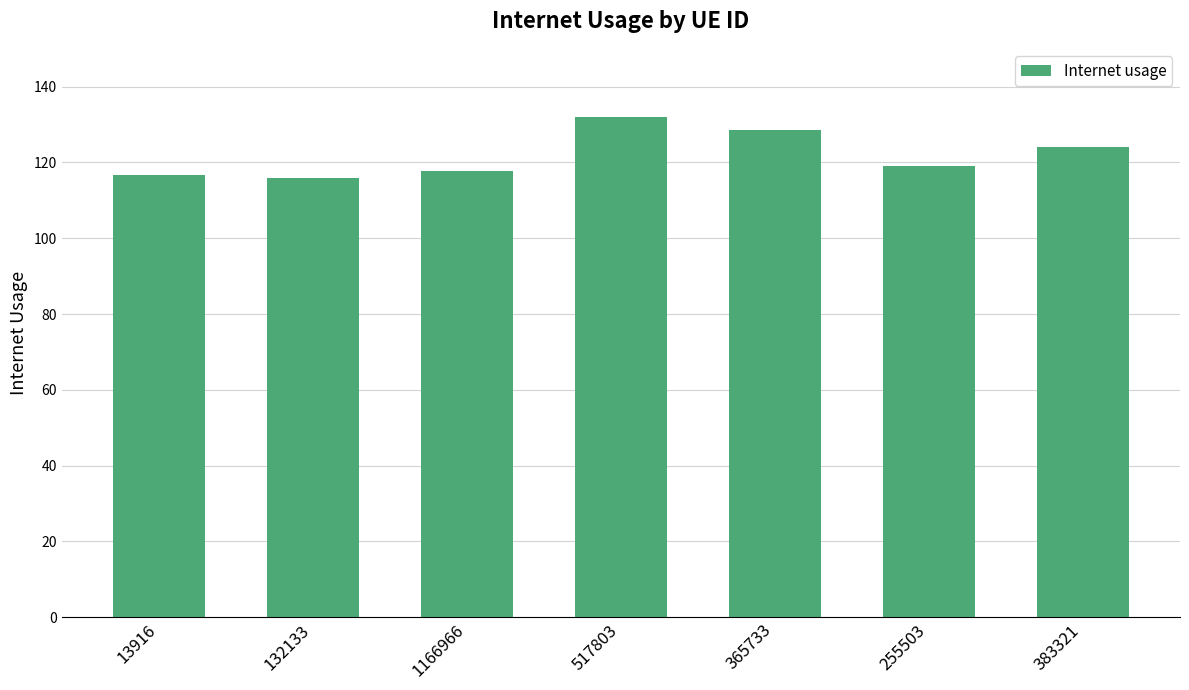

What is the value of the 7th bar from the left?

124.1